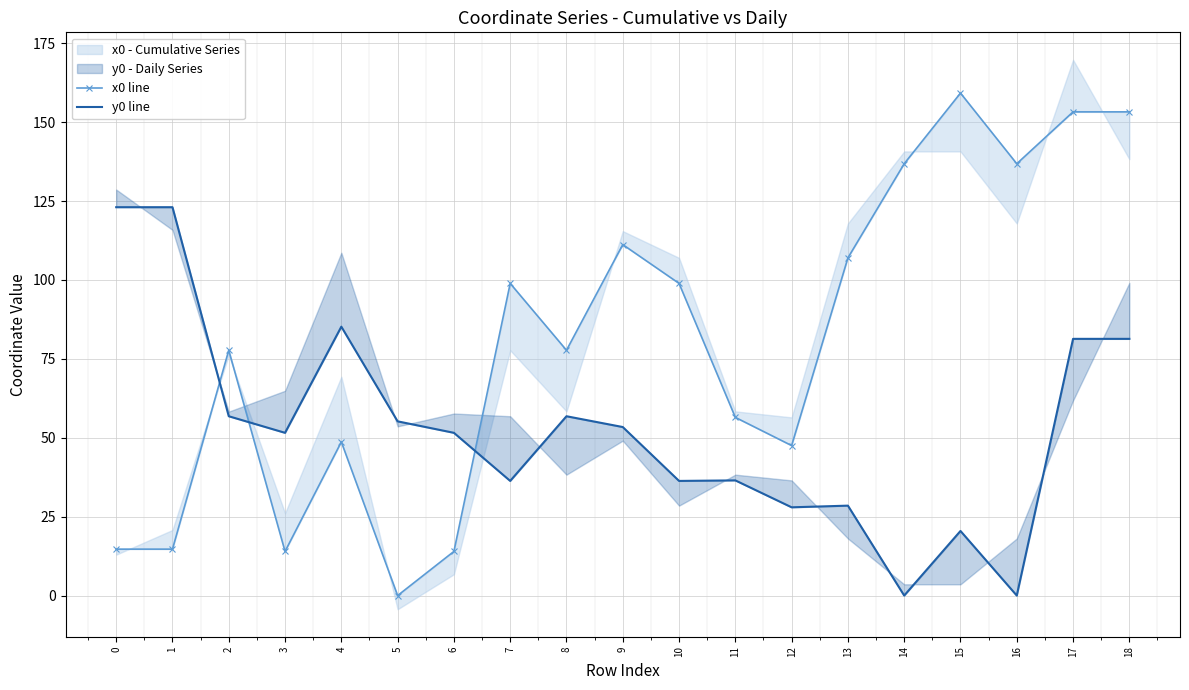

Rank the categories by y0 line value from highest to lowest.

0, 1, 4, 17, 18, 2, 8, 5, 9, 3, 6, 11, 7, 10, 13, 12, 15, 14, 16